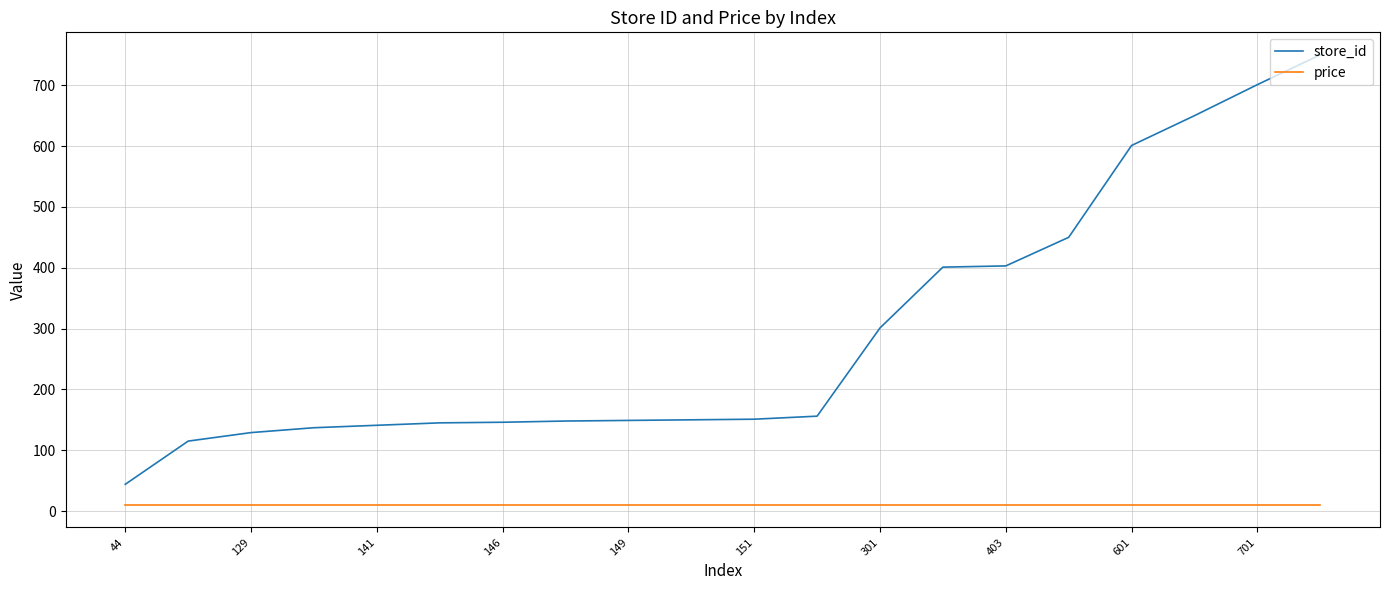

Rank the series by their maximum value, from lowest to highest.

price, store_id